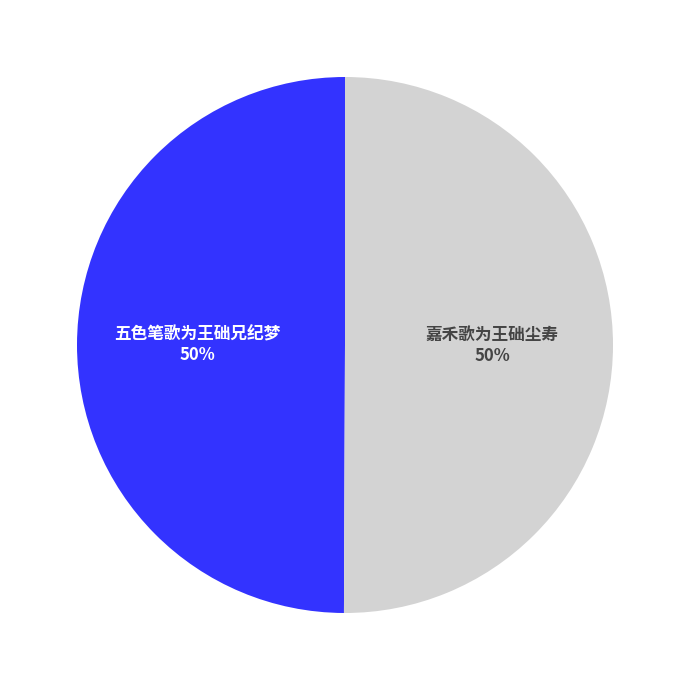

How many slices are in this pie chart?

2